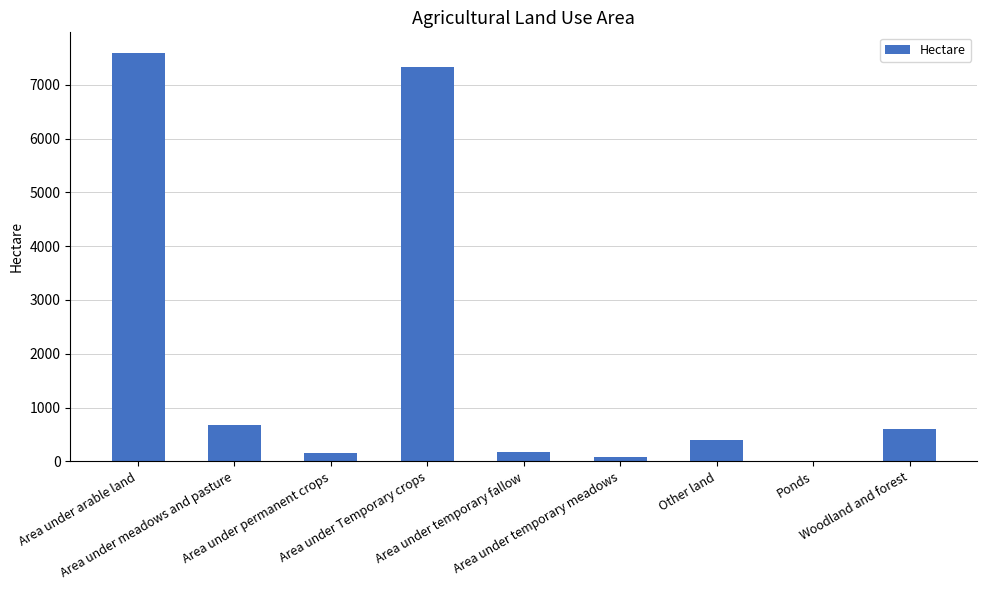

What is the sum of all values?

17010.7